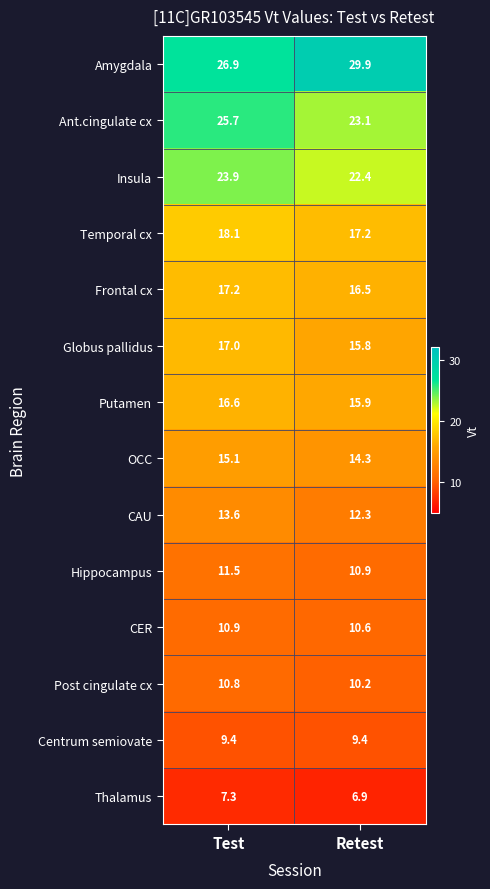

What is the approximate value of Temporal cx at Test?

18.1